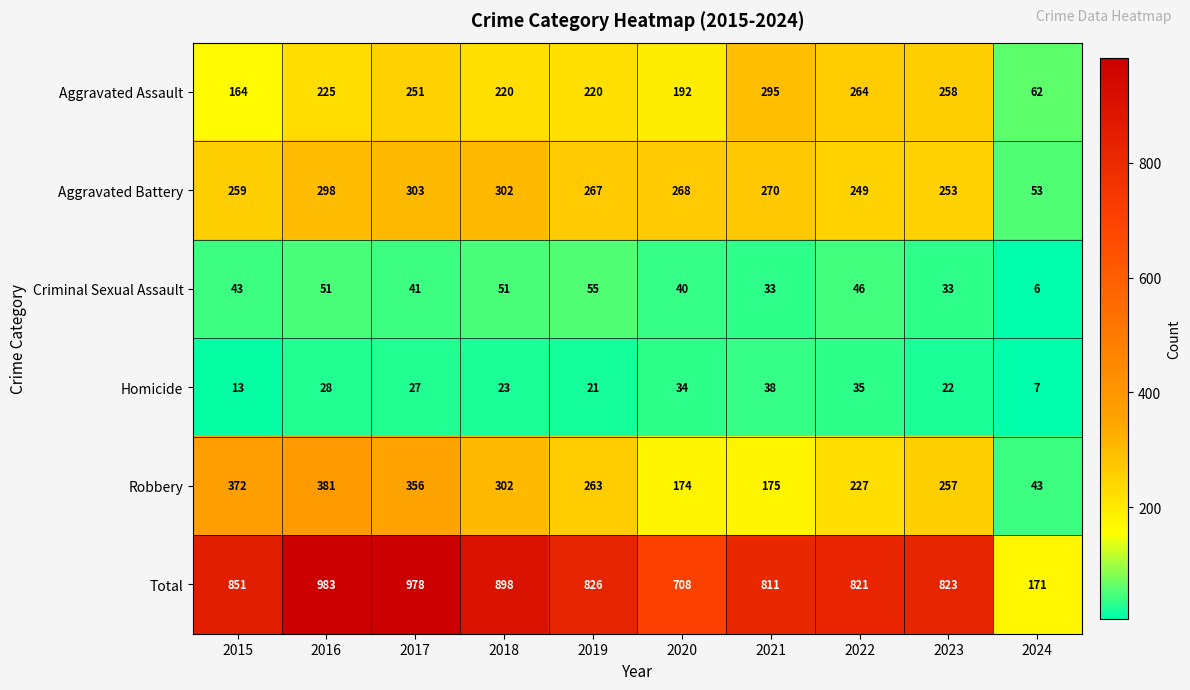

What is the smallest value displayed?

6